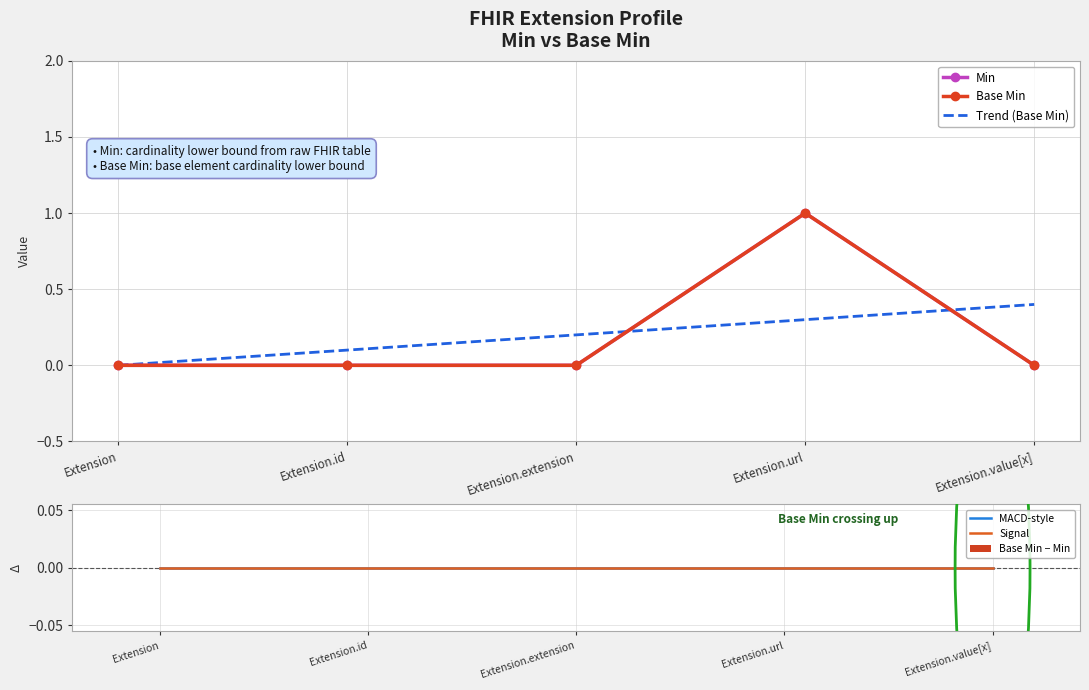

Where is Trend (Base Min) nearest to the value 0?

Extension